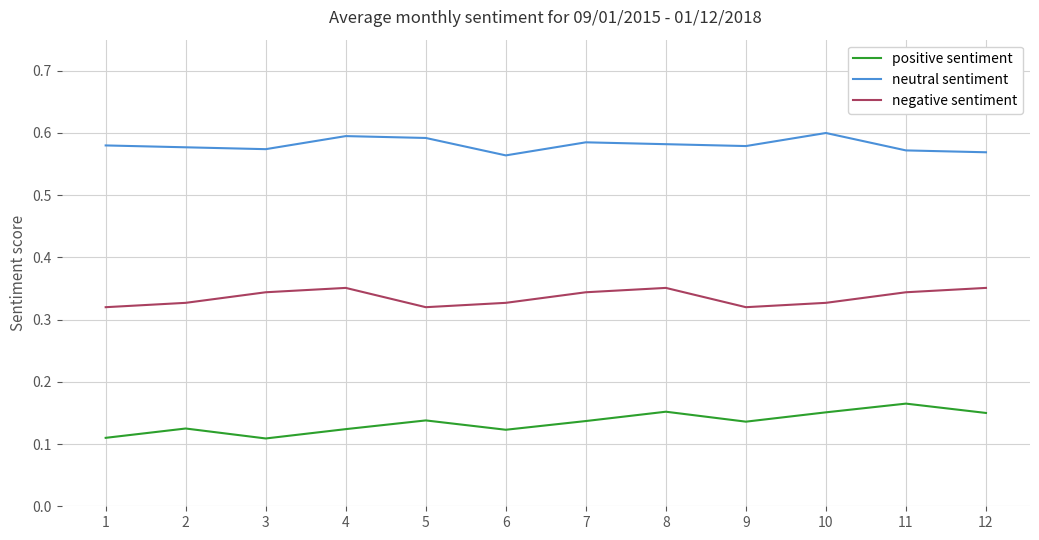

True or false: negative sentiment and neutral sentiment cross at least once.

False